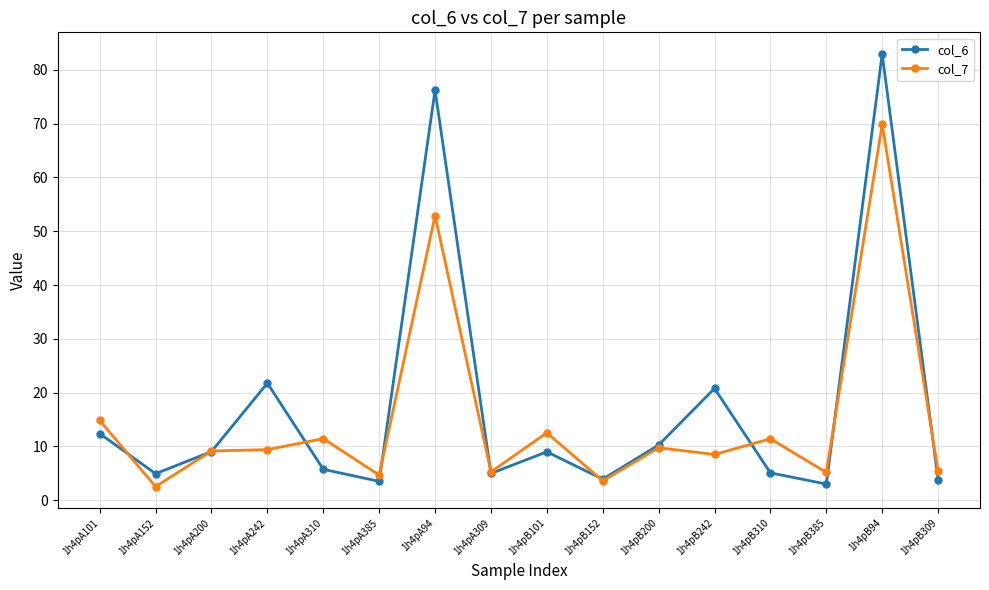

What is the highest value of the col_6 series?

82.9